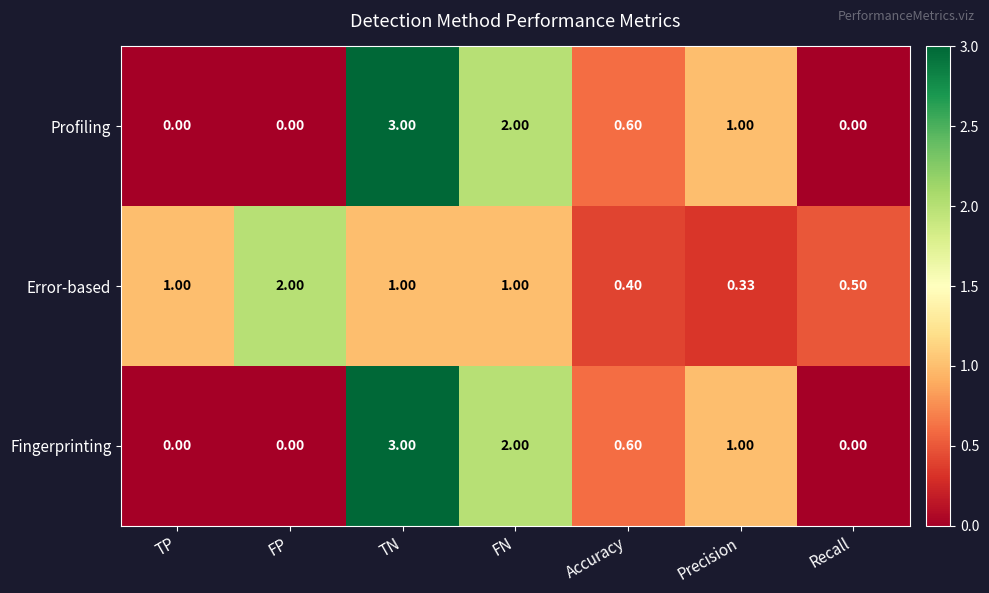

Where is Profiling nearest to the value 1?

Precision